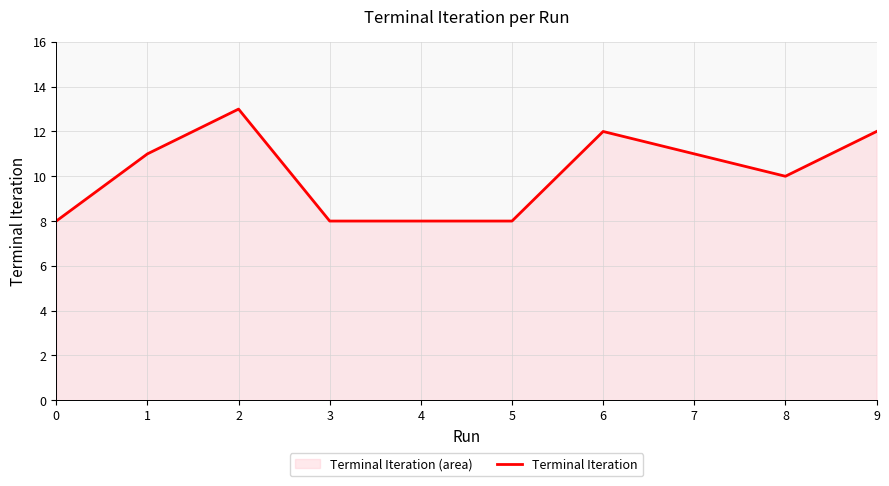

Reading left to right, transcribe all the data shown in this chart.

8	11	13	8	8	8	12	11	10	12